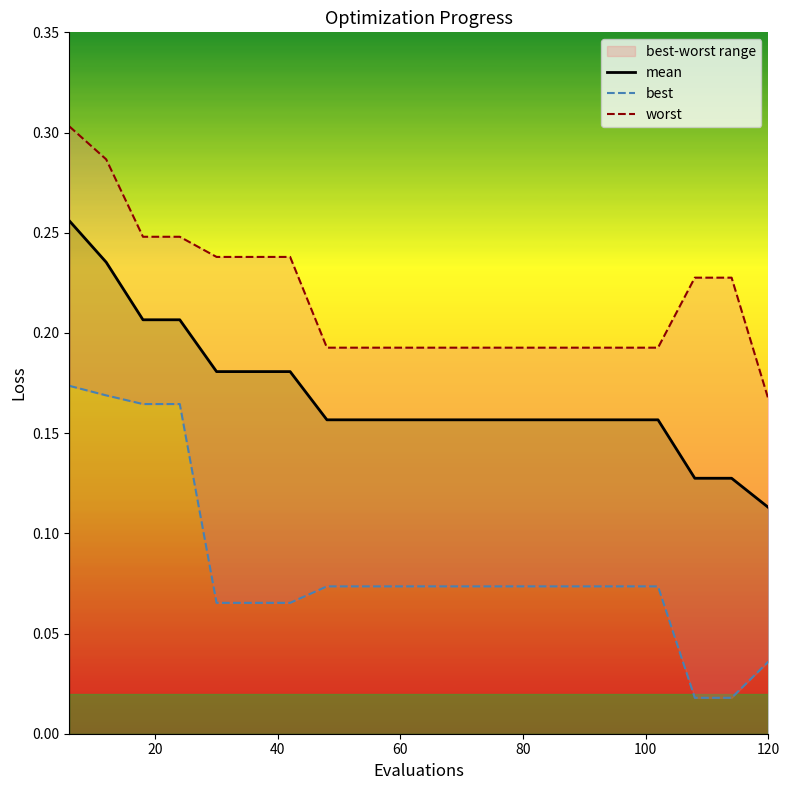

At which label is mean closest to 0?

120